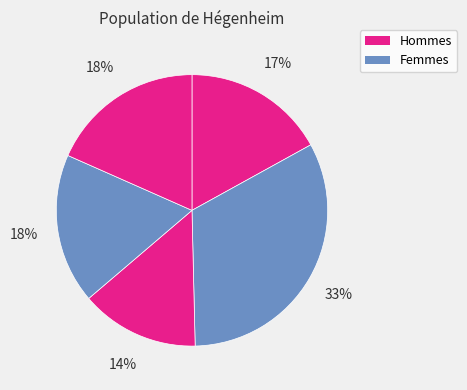

How many slices are in this pie chart?

5